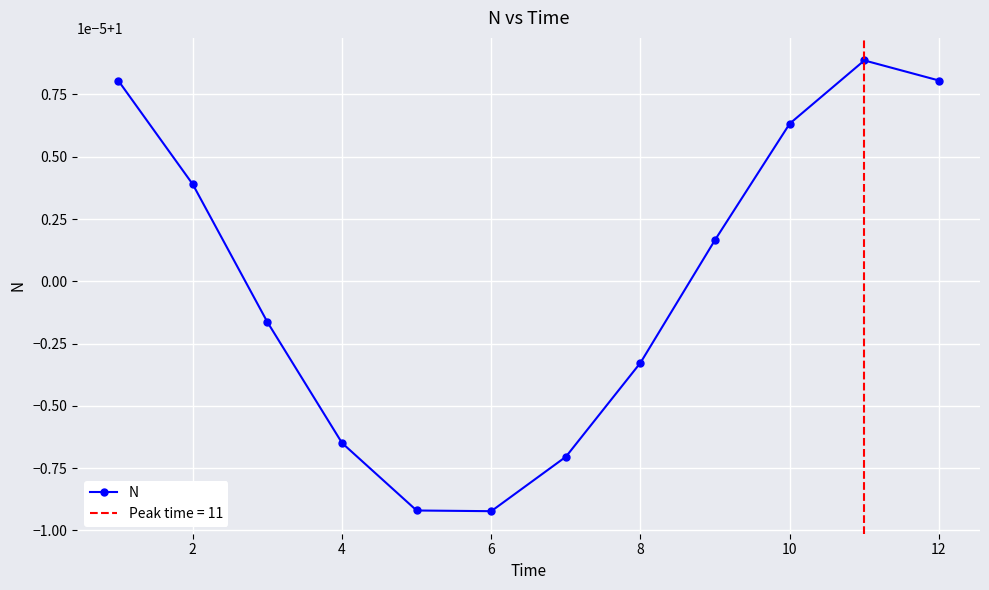

Is this an area chart (filled region under the line)?

No